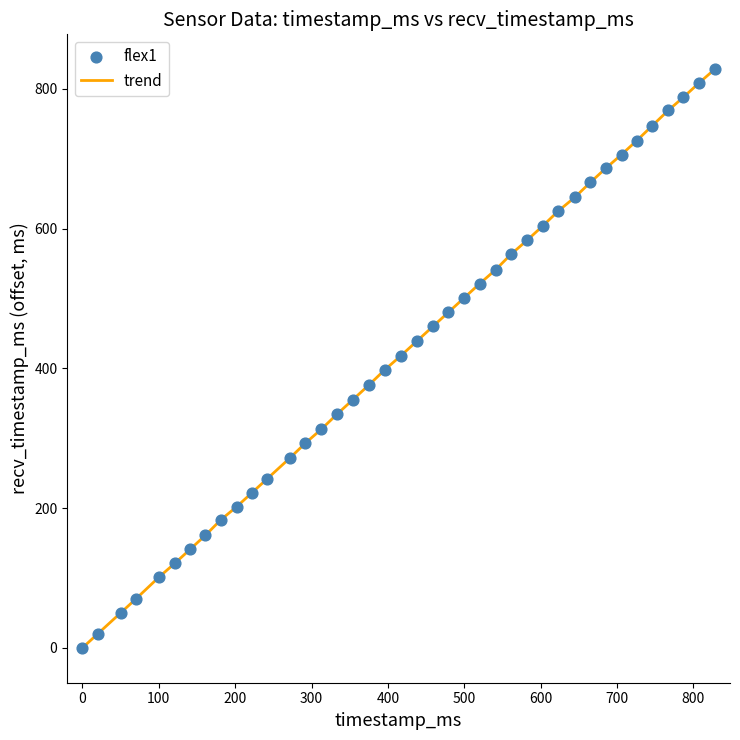

What is the difference between the maximum and minimum values?

828